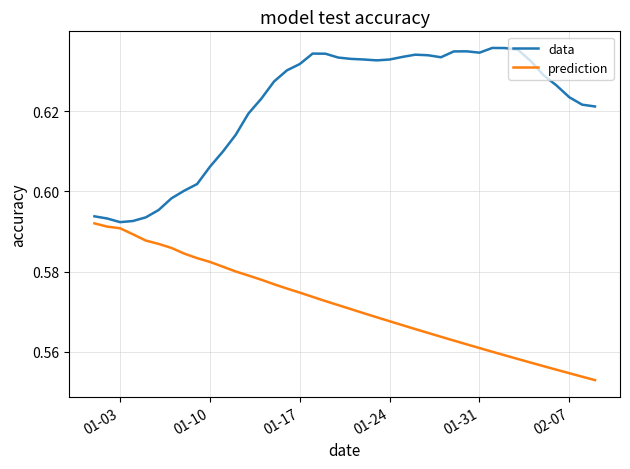

Rank the series by their maximum value, from highest to lowest.

data, prediction